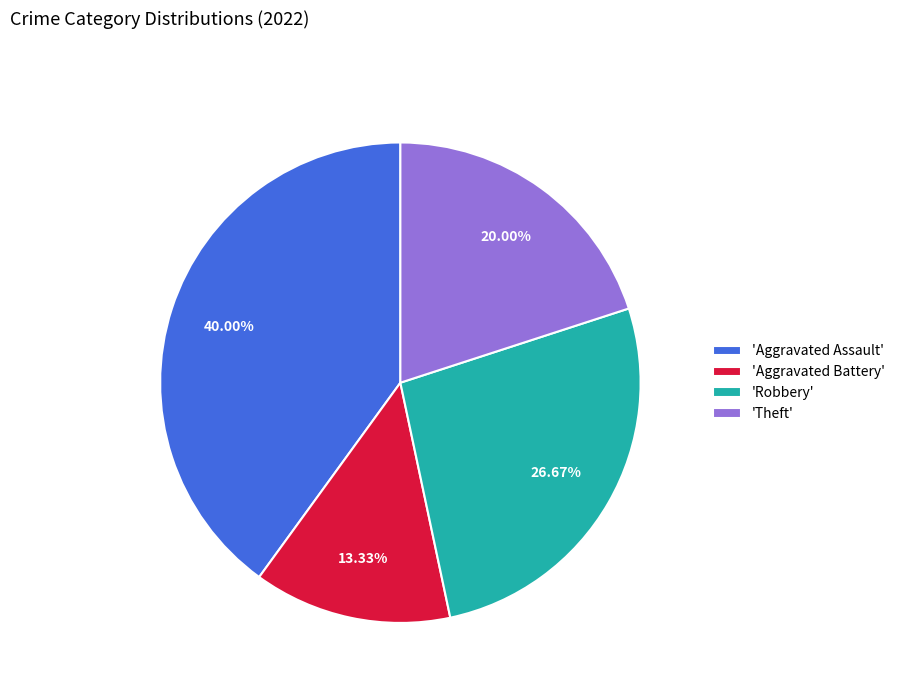

Rank the categories by value from highest to lowest.

'Aggravated Assault', 'Robbery', 'Theft', 'Aggravated Battery'